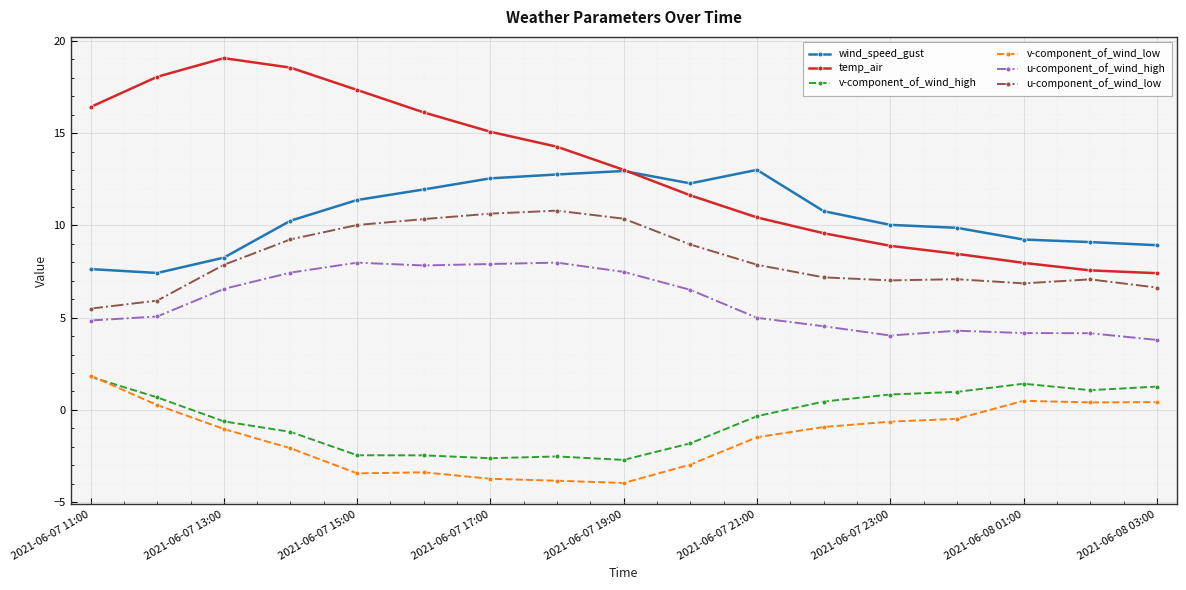

How many data points does each series have?

17